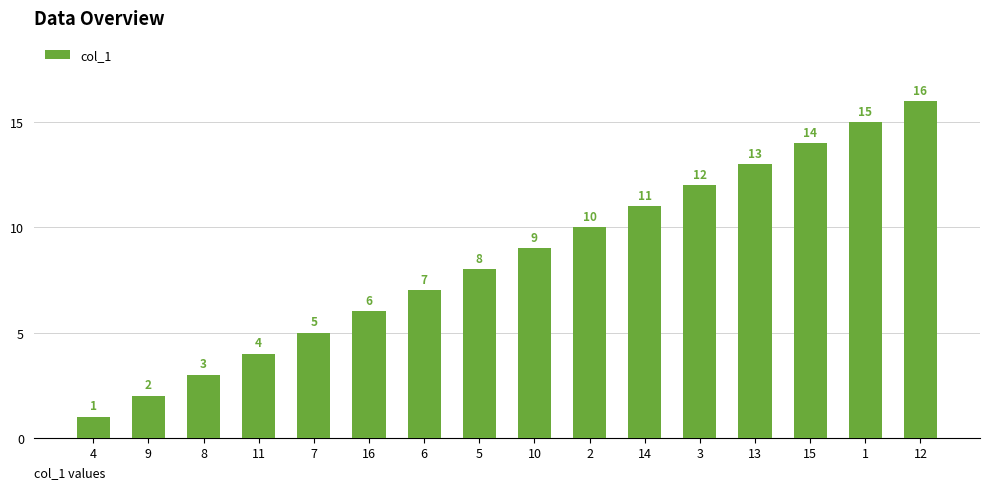

Read the value at 11.

4